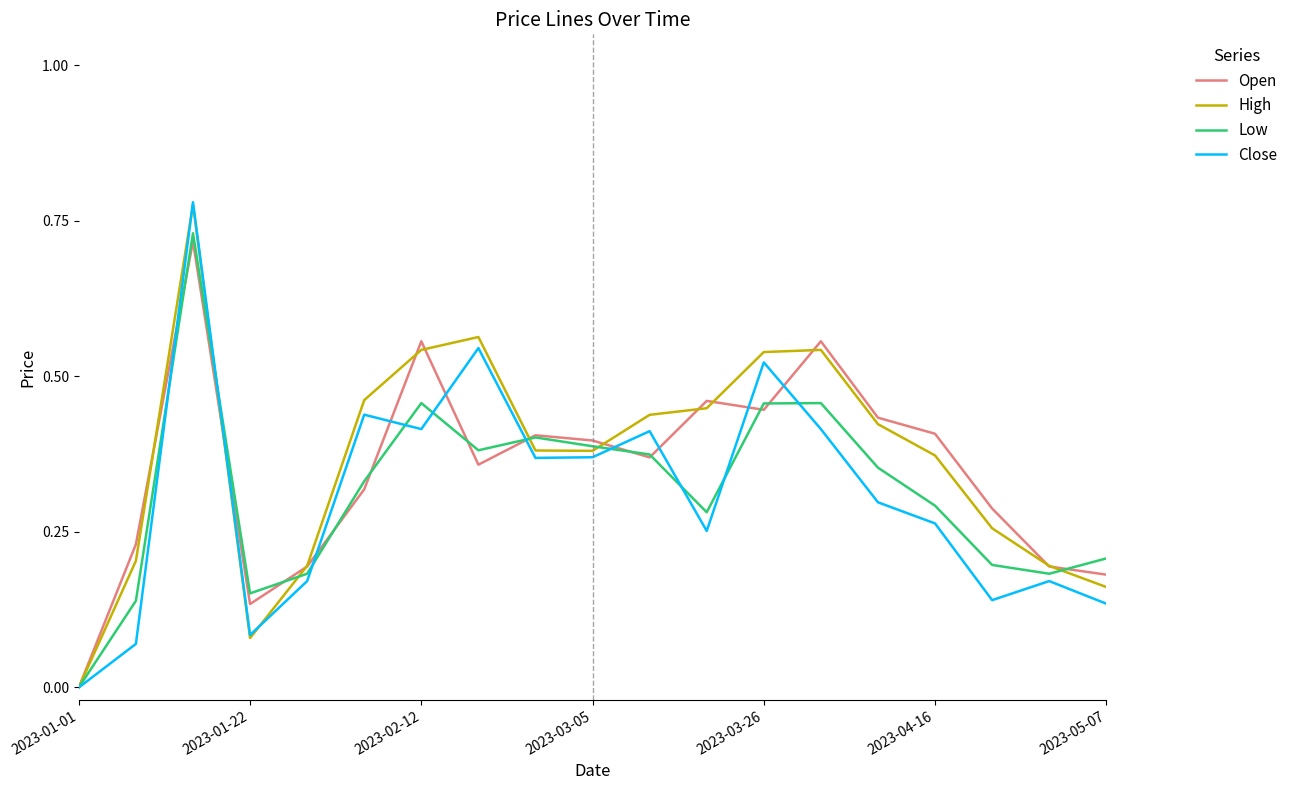

How many lines are shown in the chart?

4